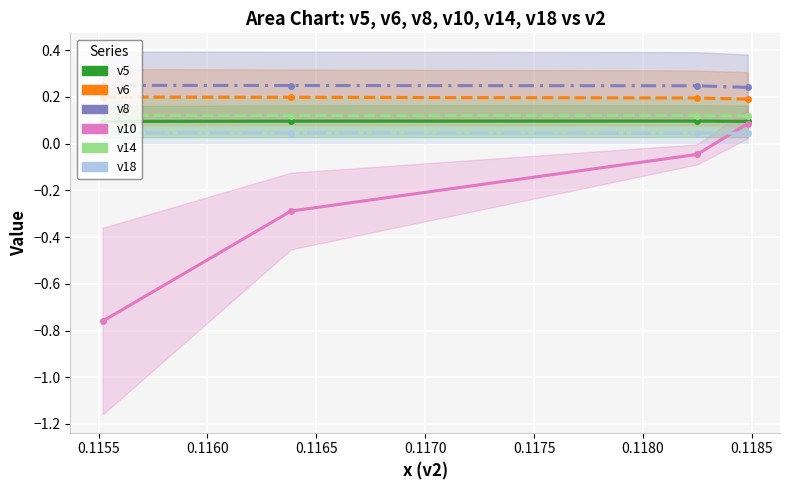

What are all the series names shown in the legend?

v5, v6, v8, v10, v14, v18